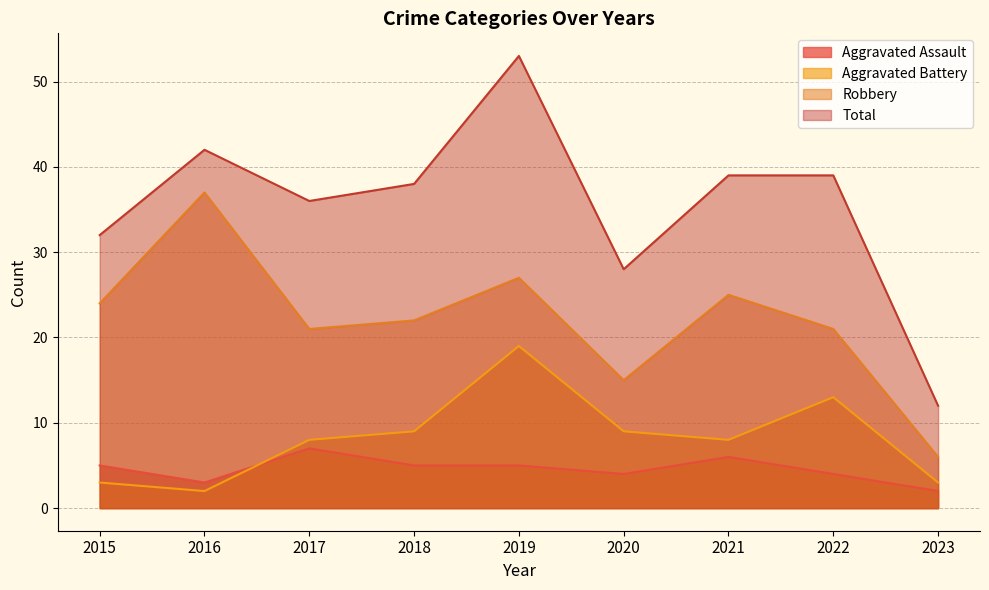

Where is Aggravated Battery nearest to the value 10?

2018